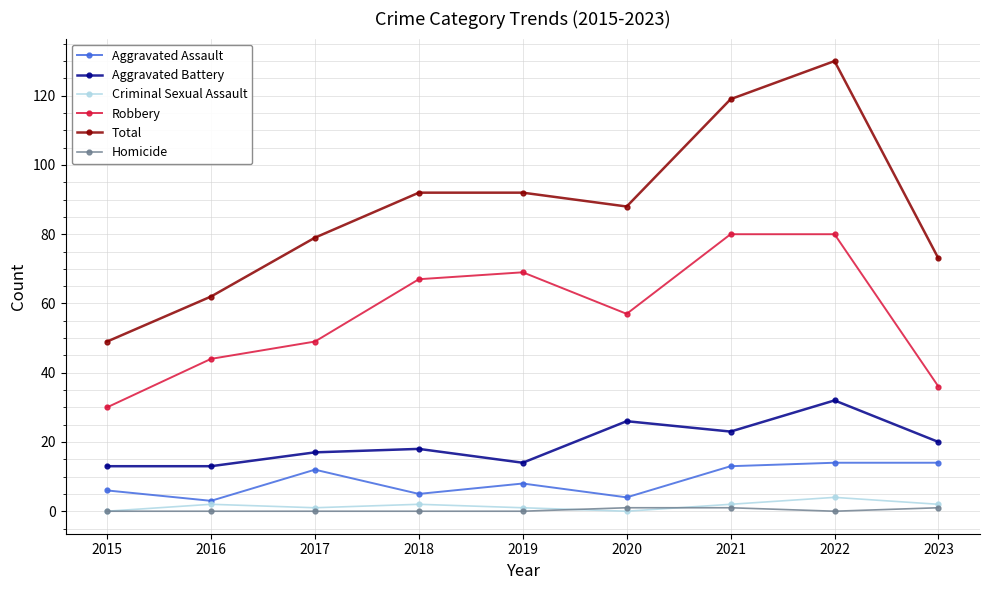

Reading left to right, what are all the values shown in this chart?

Aggravated Assault: 6	3	12	5	8	4	13	14	14
Aggravated Battery: 13	13	17	18	14	26	23	32	20
Criminal Sexual Assault: 0	2	1	2	1	0	2	4	2
Robbery: 30	44	49	67	69	57	80	80	36
Total: 49	62	79	92	92	88	119	130	73
Homicide: 0	0	0	0	0	1	1	0	1